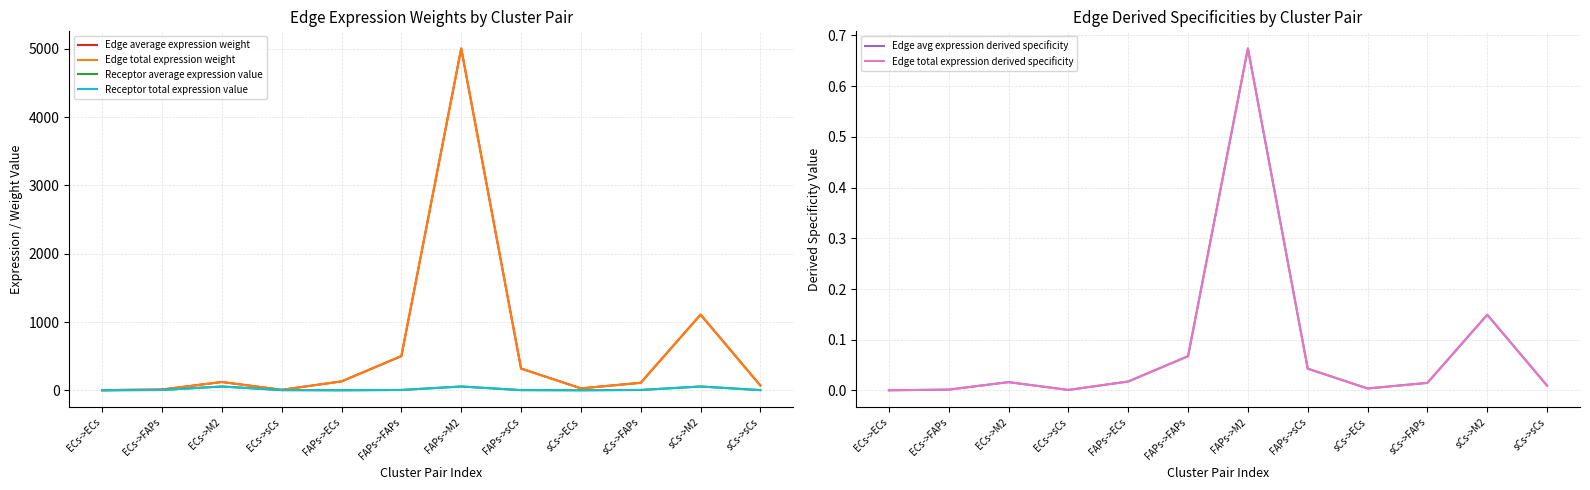

Where is the first local minimum for Edge total expression derived specificity?

ECs->sCs